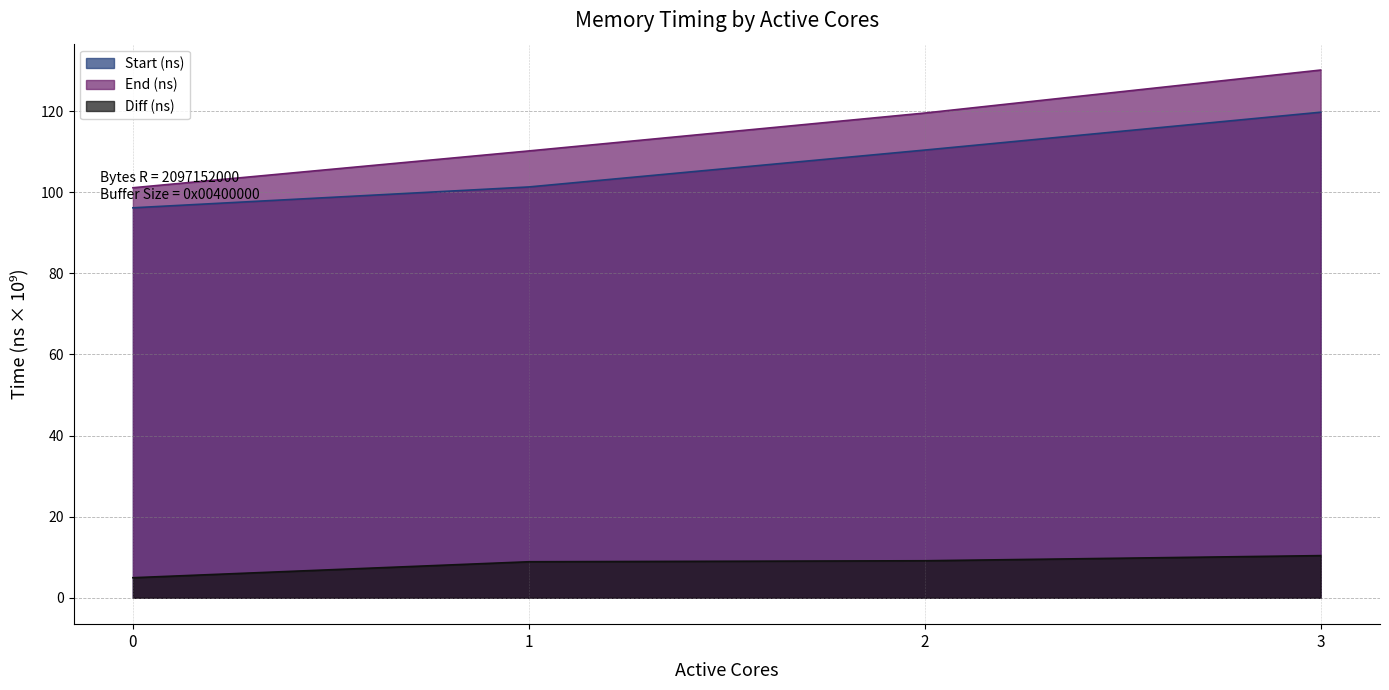

At which label does End (ns) first exceed 119?

2